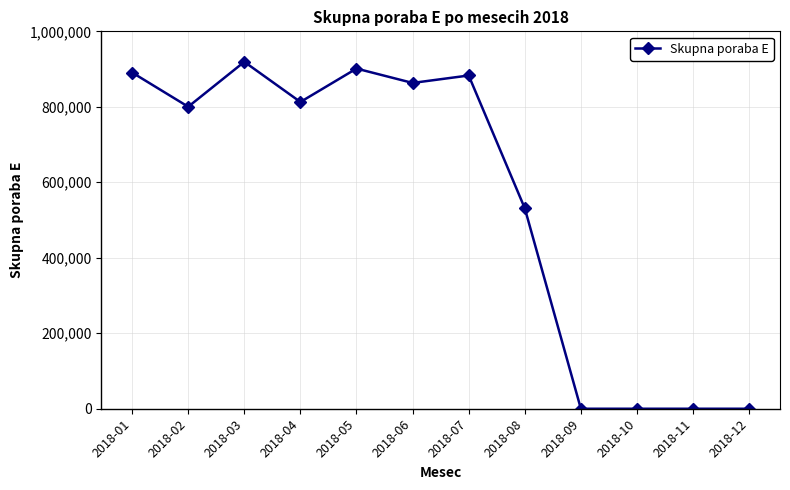

Where is the first local maximum?

2018-03